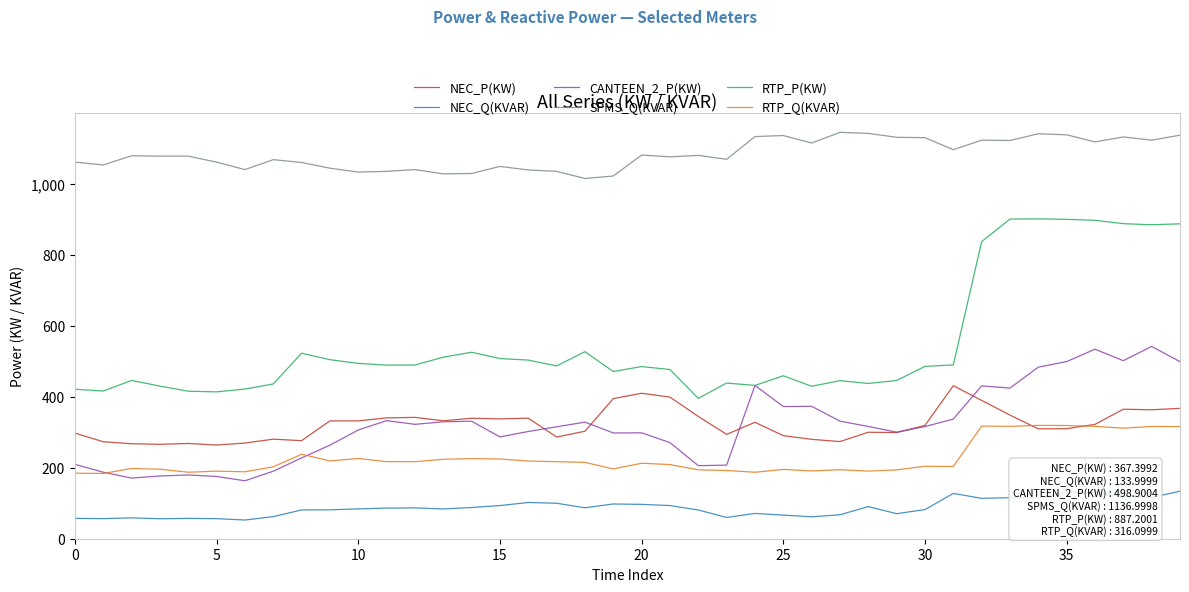

Which series has the largest total across all categories?

SPMS_Q(KVAR)